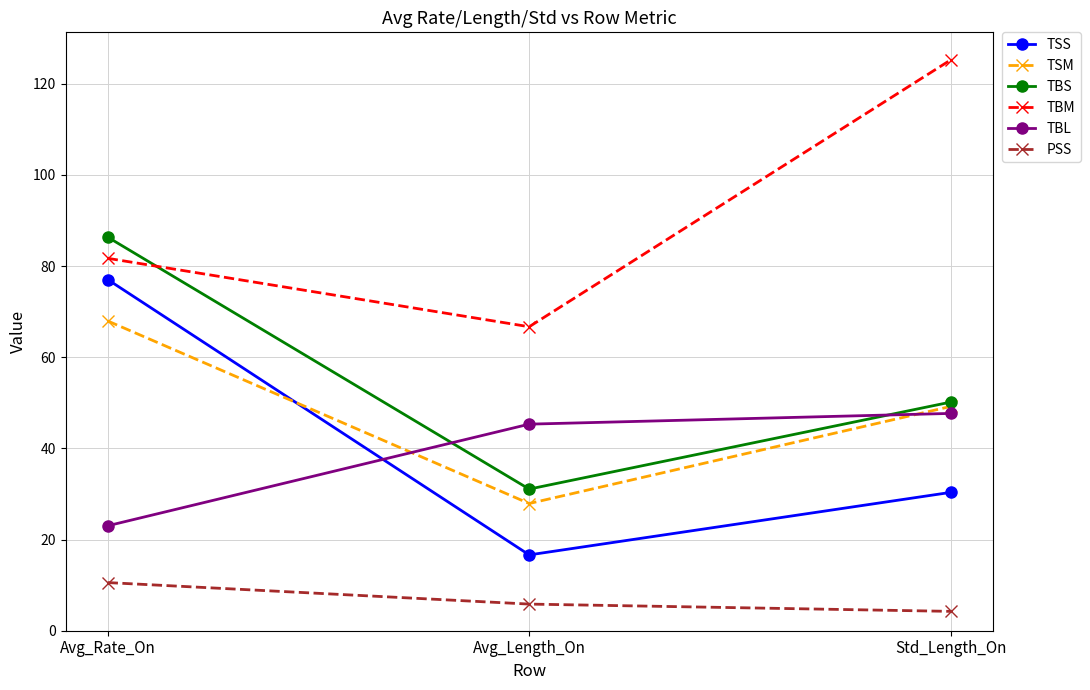

The TBM series shows 66.7 at Avg_Length_On. True or false?

True